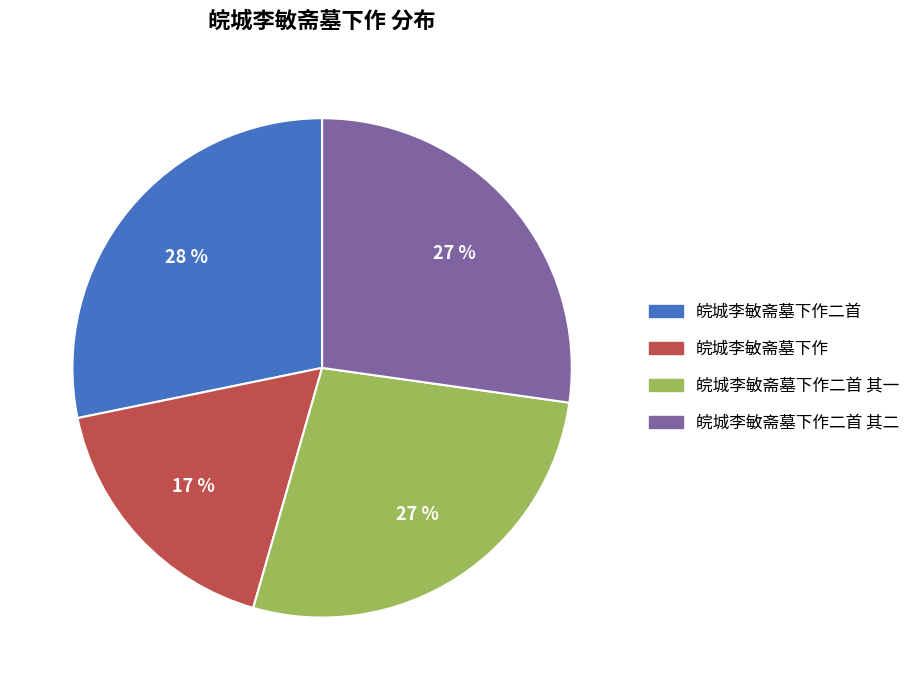

How many slices are in this pie chart?

4